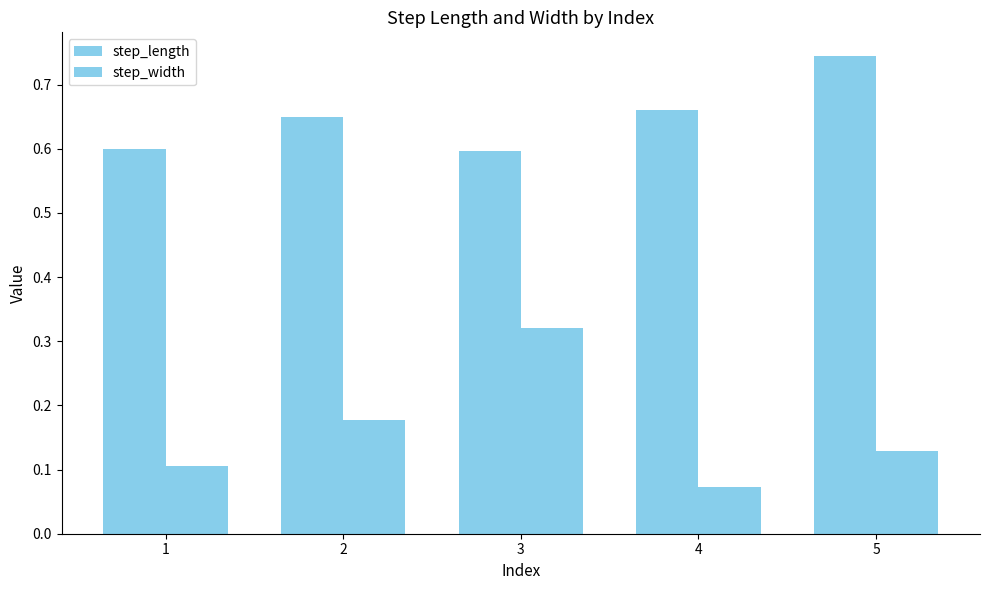

The step_length series shows 0.7 at 4. True or false?

True